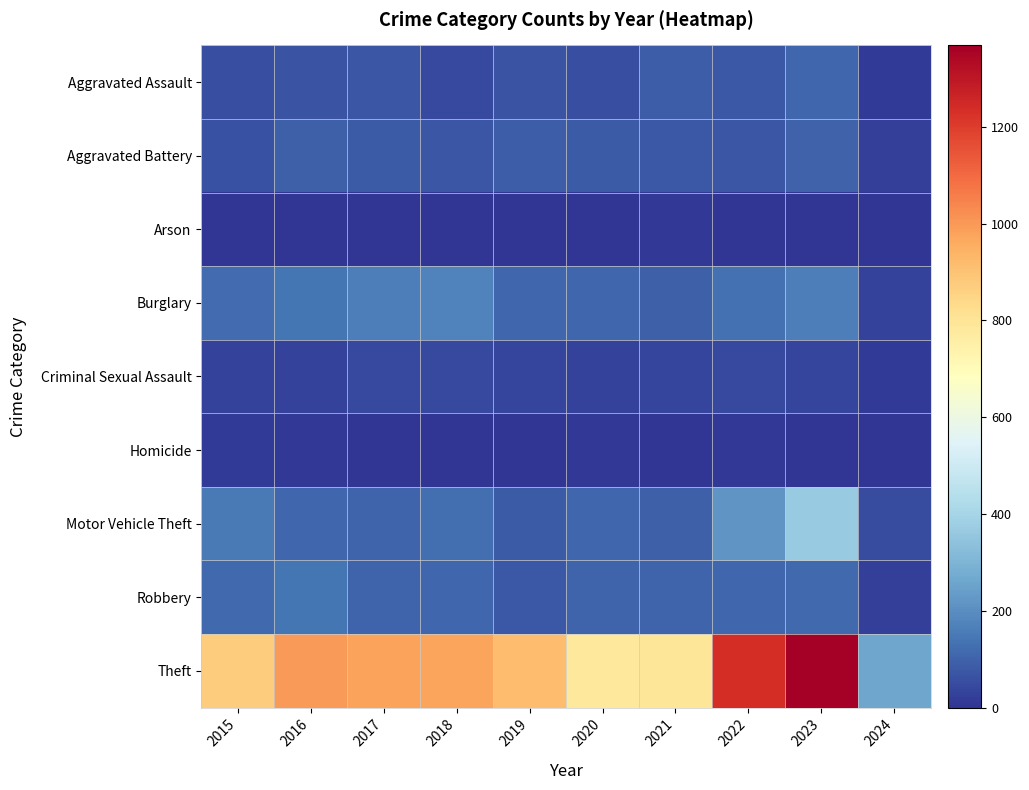

Reading left to right, what are all the values shown in this chart?

Aggravated Assault: 2015=54	2016=66	2017=72	2018=43	2019=65	2020=56	2021=86	2022=78	2023=110	2024=12
Aggravated Battery: 2015=64	2016=93	2017=83	2018=70	2019=88	2020=82	2021=75	2022=71	2023=101	2024=25
Arson: 2015=2	2016=2	2017=1	2018=3	2019=2	2020=4	2021=8	2022=4	2023=2	2024=1
Burglary: 2015=121	2016=139	2017=162	2018=176	2019=110	2020=110	2021=95	2022=132	2023=161	2024=29
Criminal Sexual Assault: 2015=28	2016=28	2017=44	2018=43	2019=36	2020=27	2021=36	2022=43	2023=37	2024=11
Homicide: 2015=13	2016=8	2017=5	2018=2	2019=0	2020=6	2021=2	2022=10	2023=3	2024=0
Motor Vehicle Theft: 2015=152	2016=110	2017=104	2018=127	2019=84	2020=109	2021=96	2022=219	2023=364	2024=52
Robbery: 2015=117	2016=144	2017=105	2018=107	2019=75	2020=102	2021=105	2022=108	2023=114	2024=24
Theft: 2015=874	2016=999	2017=979	2018=977	2019=914	2020=782	2021=791	2022=1235	2023=1368	2024=257